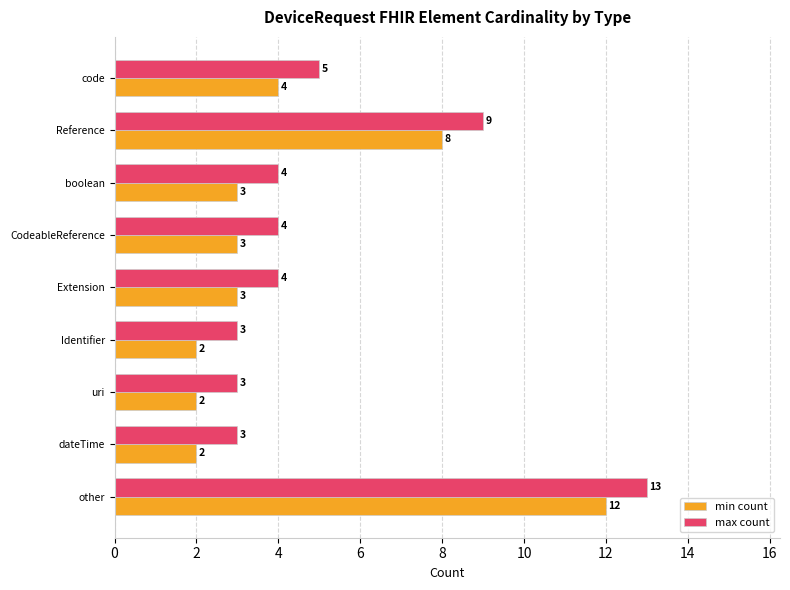

How many data points in min count are less than 3?

3